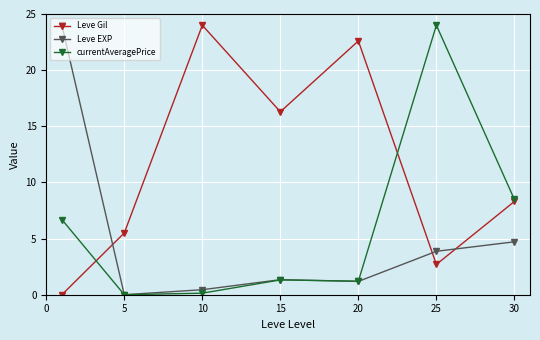

How many interior local peaks does the Leve Gil series have?

2